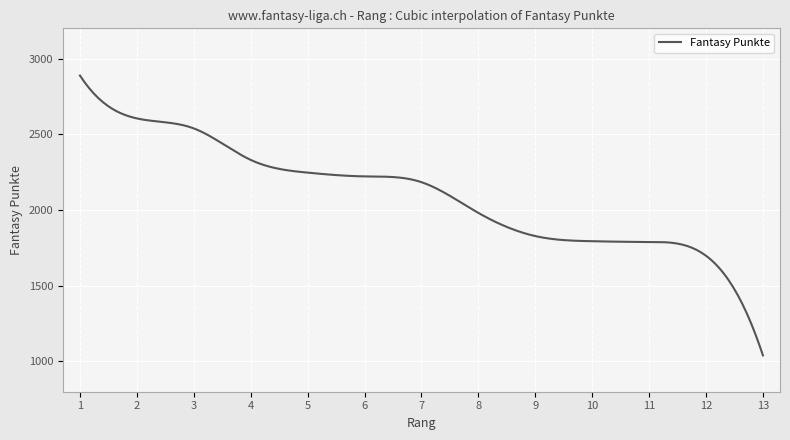

What is the maximum value shown in the chart?

2888.0